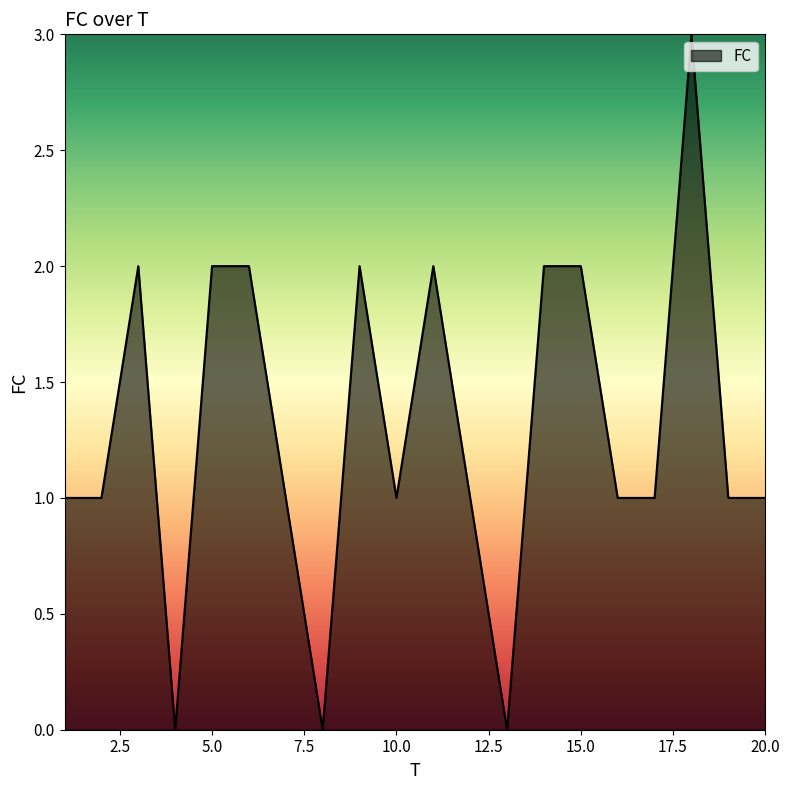

What is the maximum value shown in the chart?

3